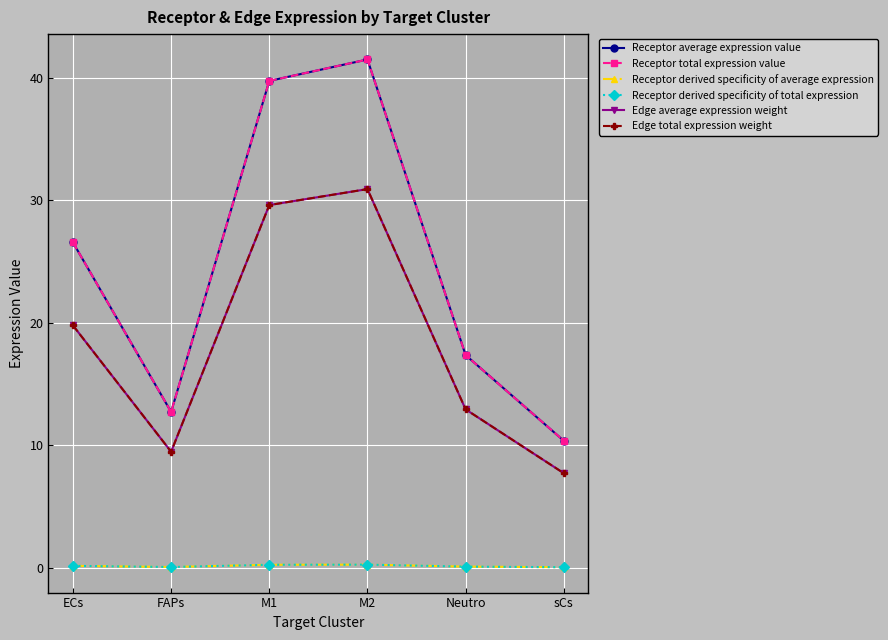

Is this an area chart (filled region under the line)?

No